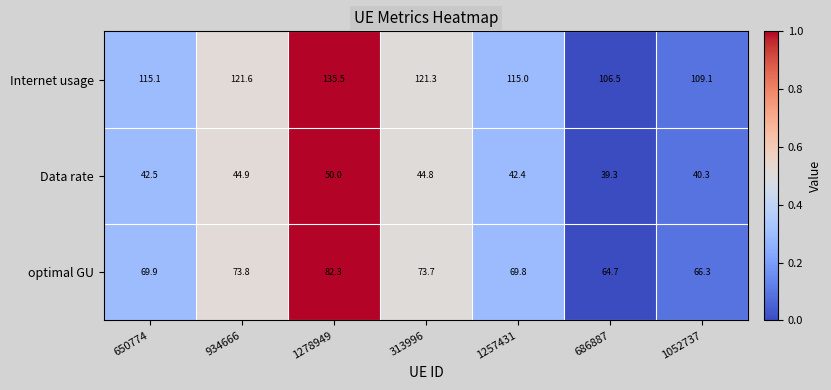

At which category is the sum across all series the highest?

1278949